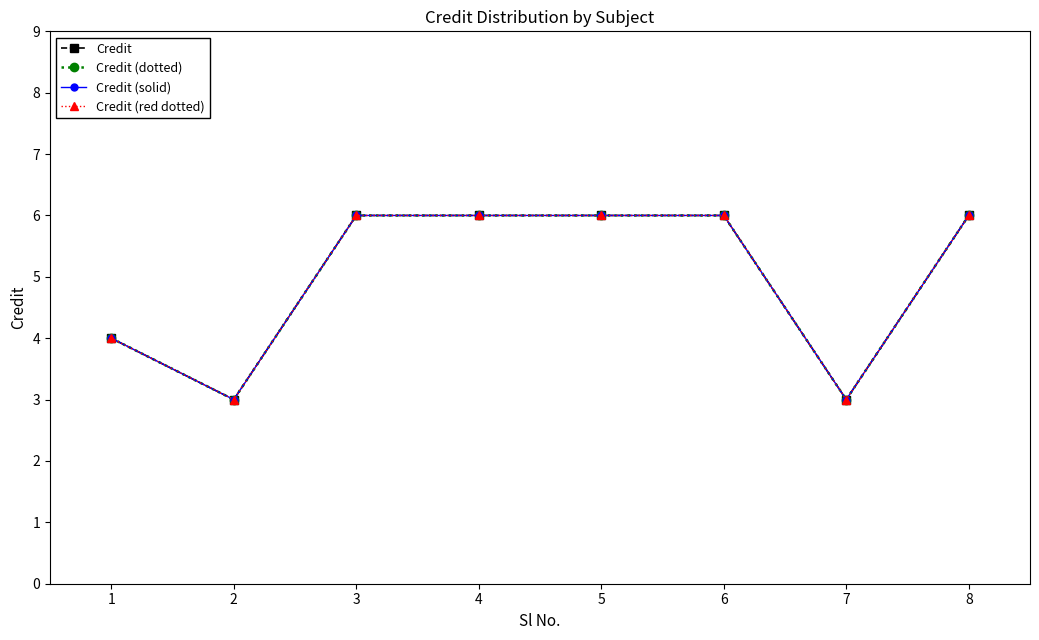

Reading left to right, transcribe all the data shown in this chart.

Credit: 4	3	6	6	6	6	3	6
Credit (dotted): 4	3	6	6	6	6	3	6
Credit (solid): 4	3	6	6	6	6	3	6
Credit (red dotted): 4	3	6	6	6	6	3	6